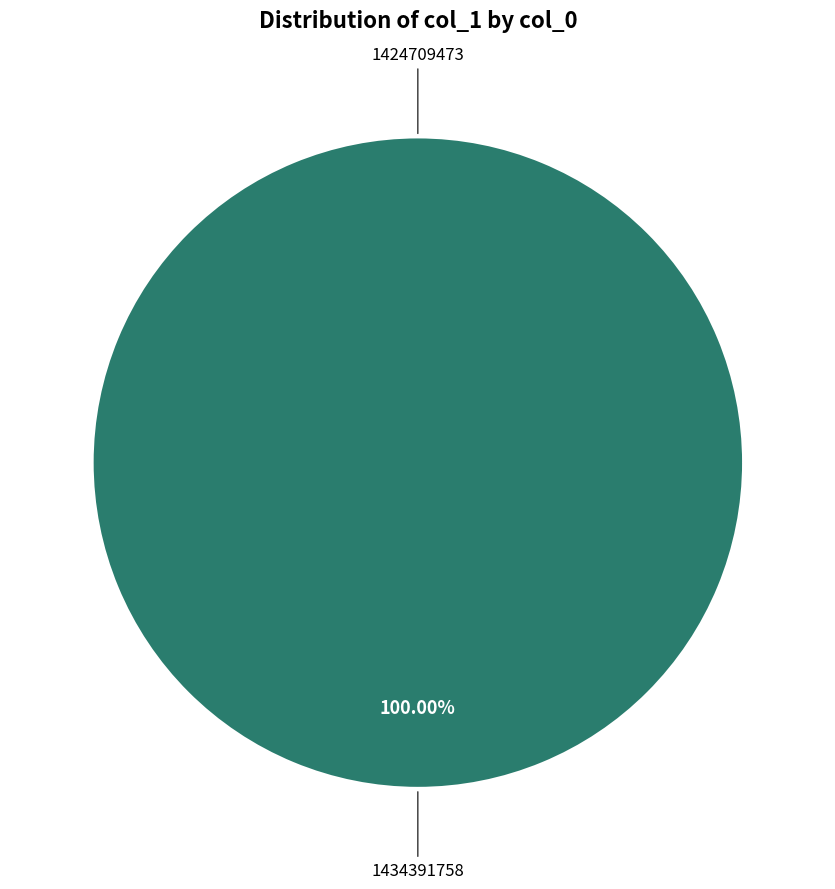

How many slices are in this pie chart?

2